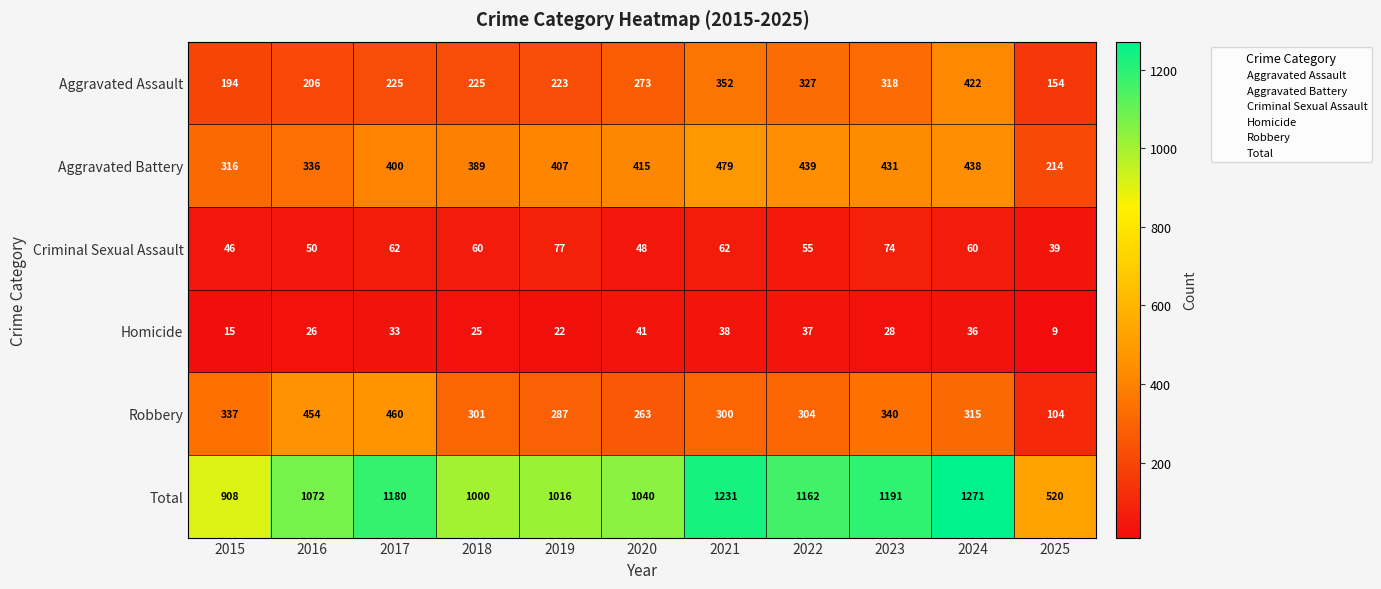

List the series in order of their peak value, highest first.

Total, Aggravated Battery, Robbery, Aggravated Assault, Criminal Sexual Assault, Homicide